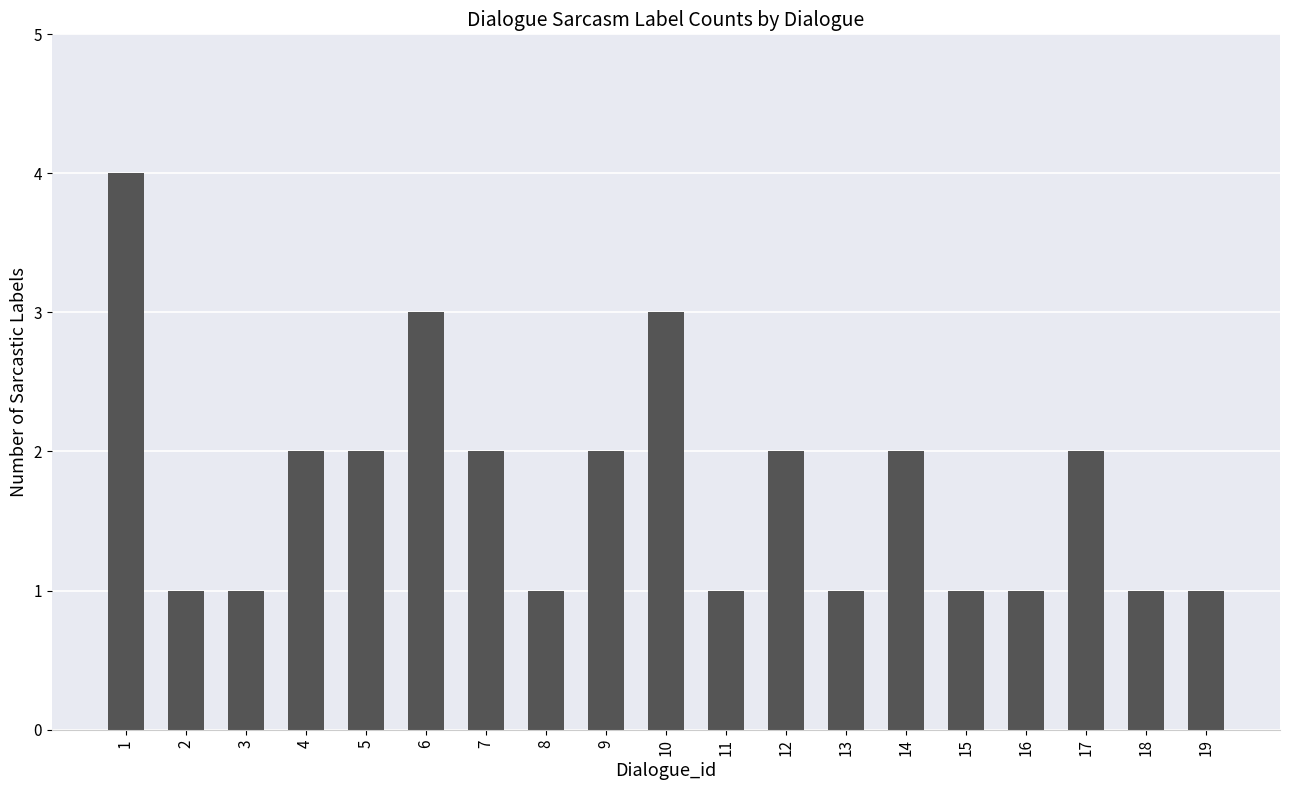

What is the value of the 10th bar from the left?

3